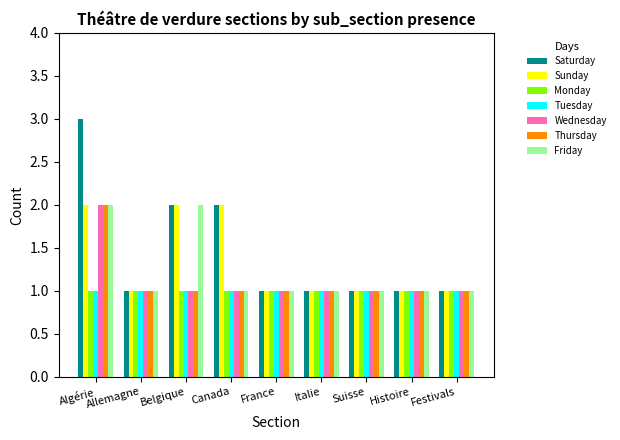

Is the value of Sunday at Algérie greater than the value of Tuesday at Italie?

Yes